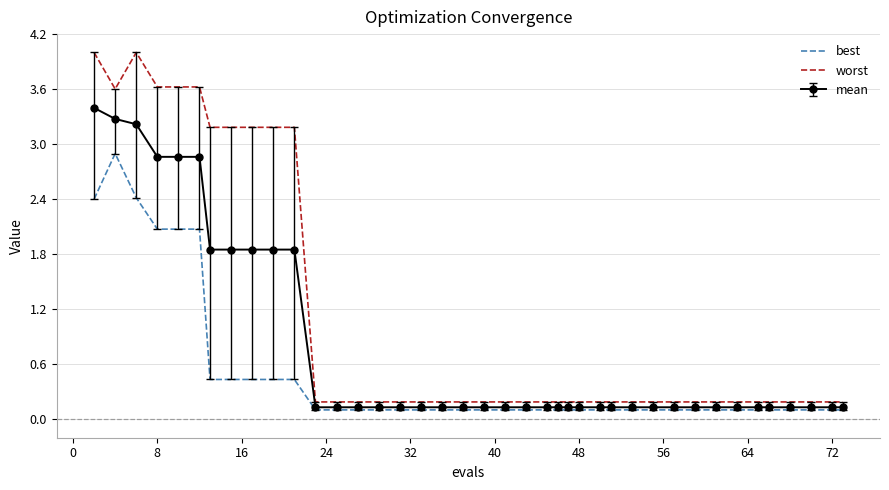

Rank the series by their maximum value, from lowest to highest.

best, mean, worst